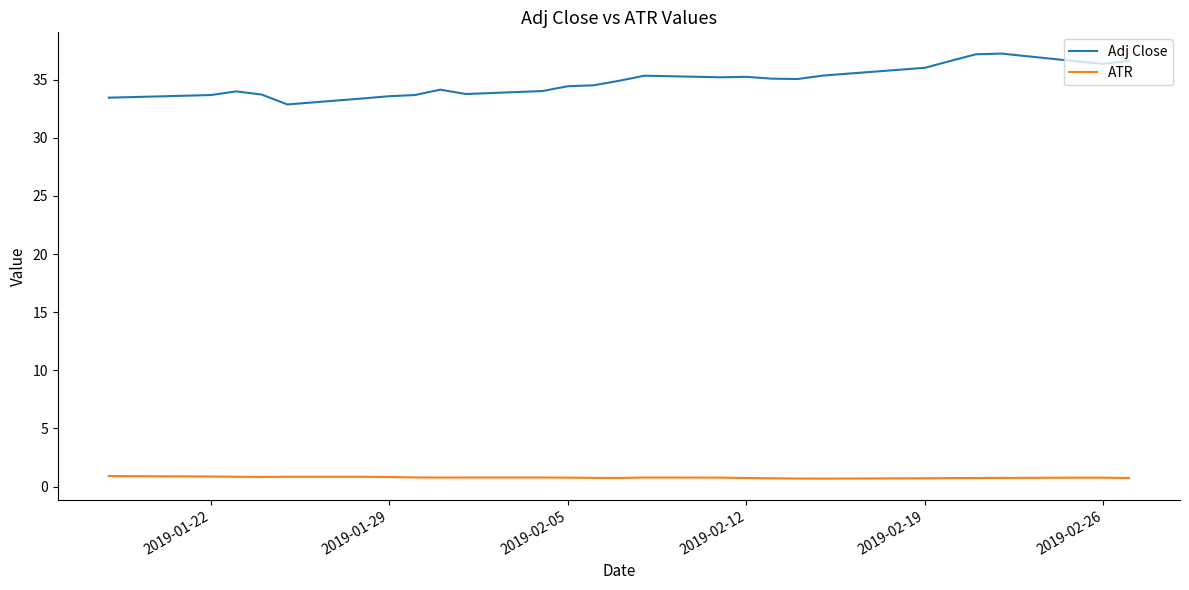

Is this an area chart (filled region under the line)?

No